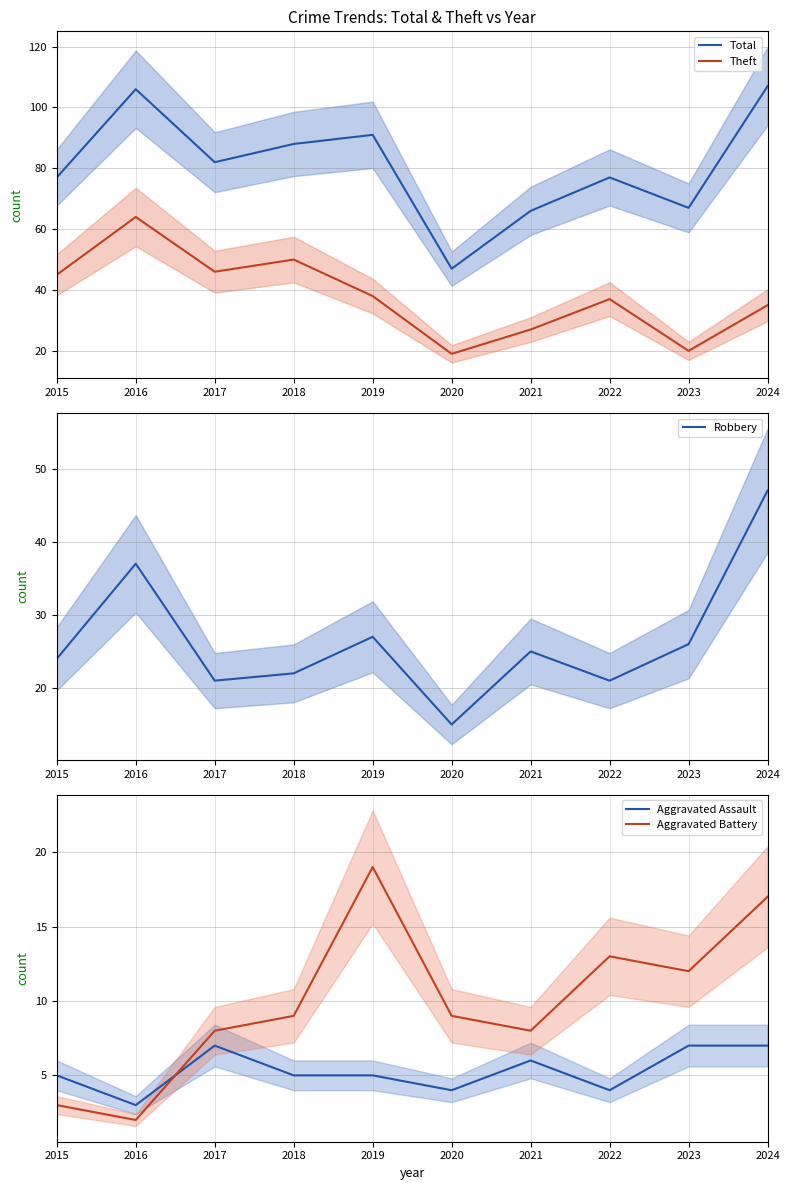

At how many categories does at least one series exceed 39?

10